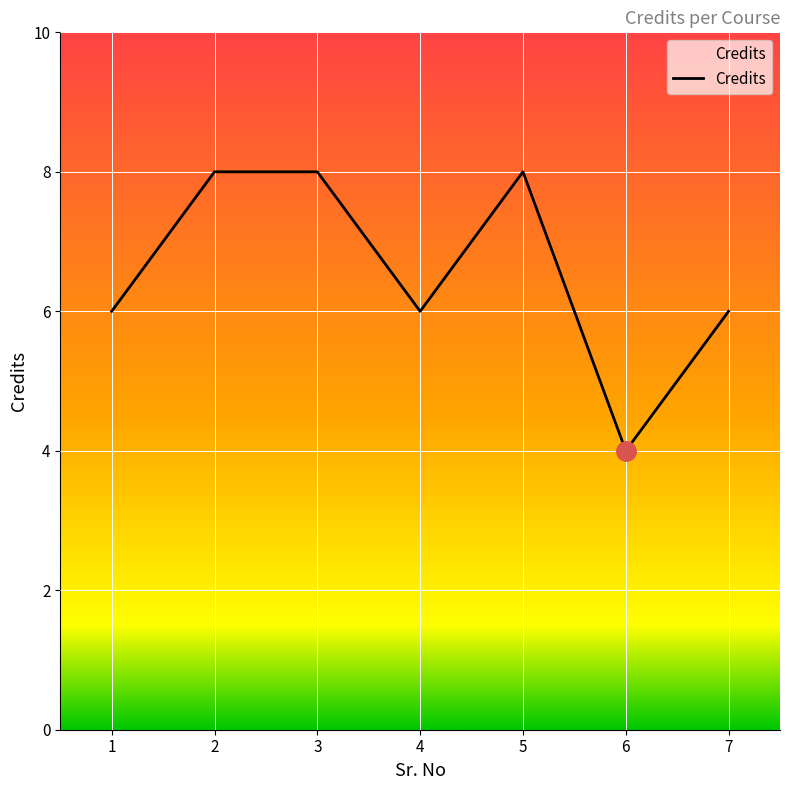

What is the approximate value at 7?

6